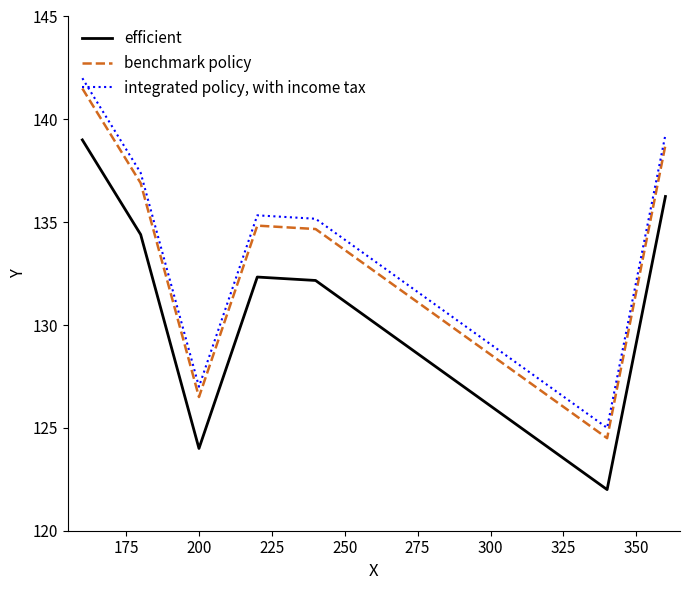

True or false: benchmark policy and integrated policy, with income tax intersect in this chart.

False